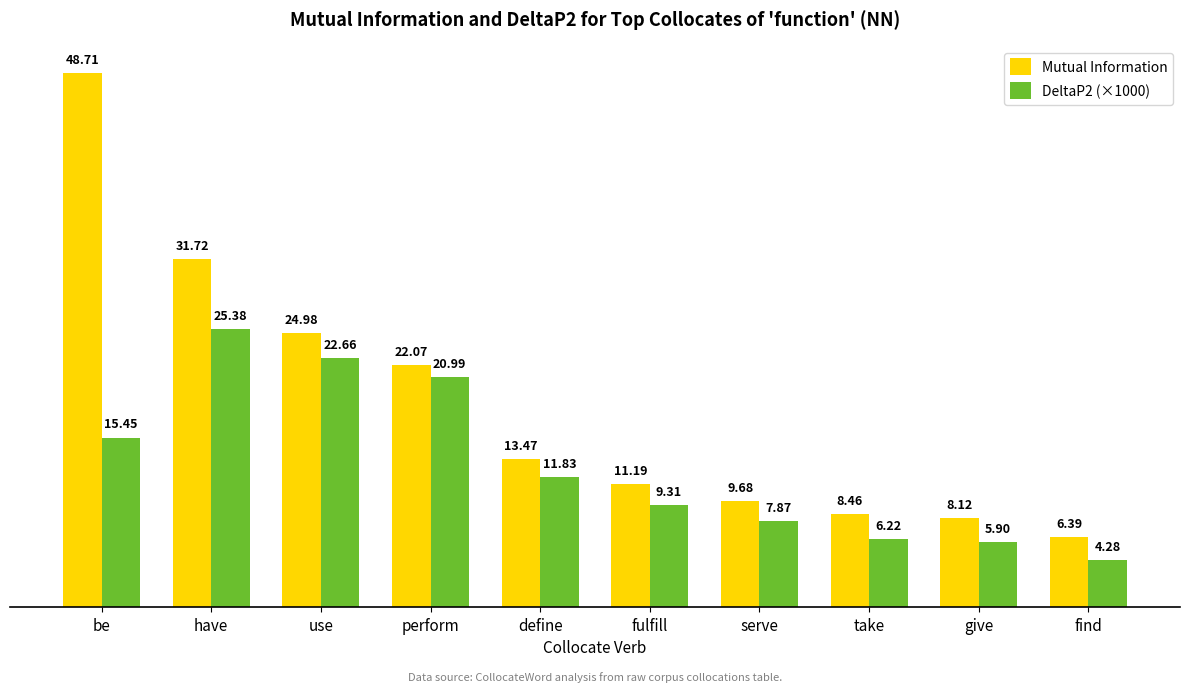

What is the sum of the DeltaP2 (×1000) values at take and fulfill?

15.5